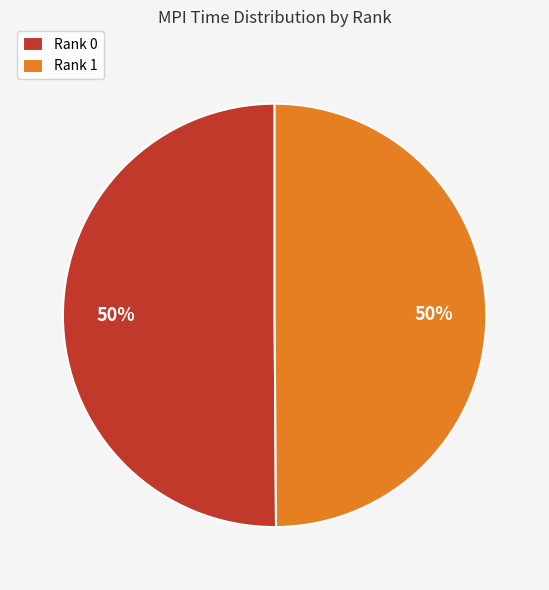

To the nearest percent, what portion does Rank 1 represent?

50%